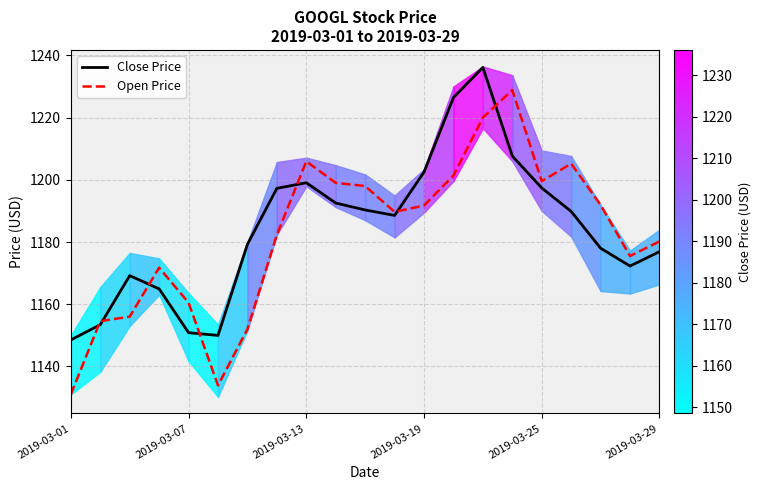

What are all the series names shown in the legend?

Close Price, Open Price